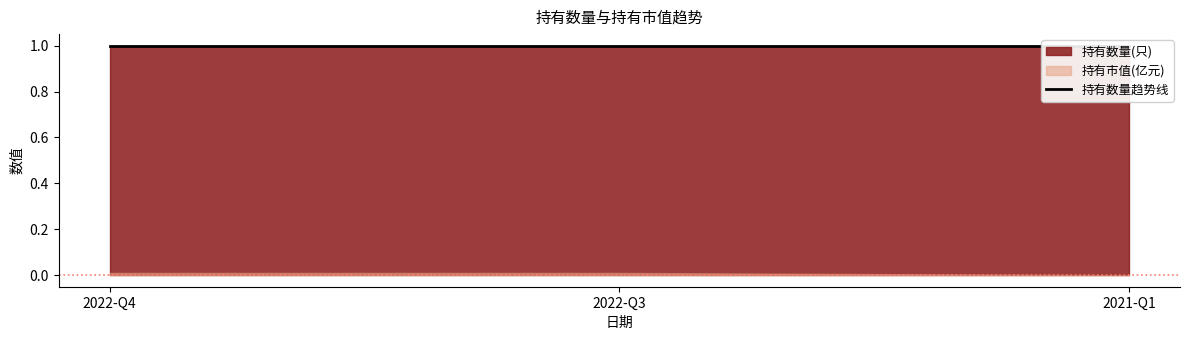

At which label does 持有市值(亿元) reach its minimum?

2021-Q1